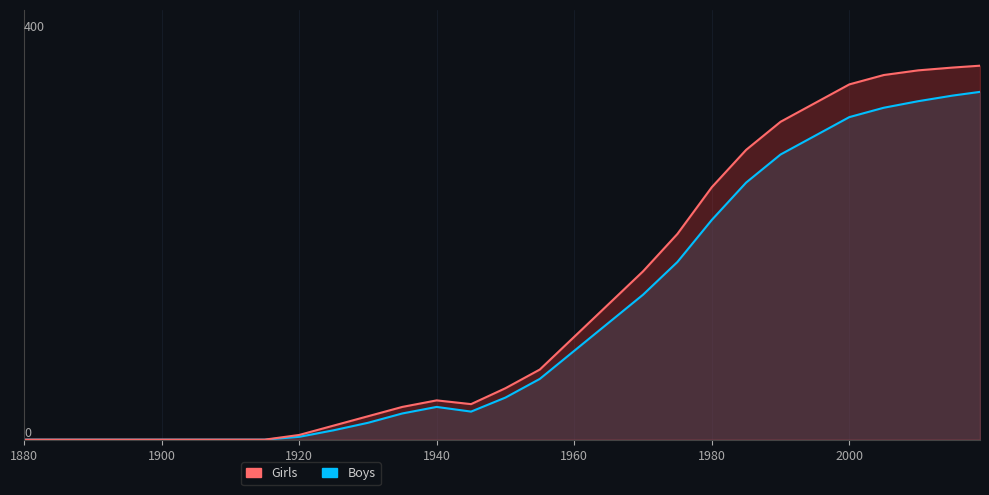

What are all the series names shown in the legend?

Girls, Boys